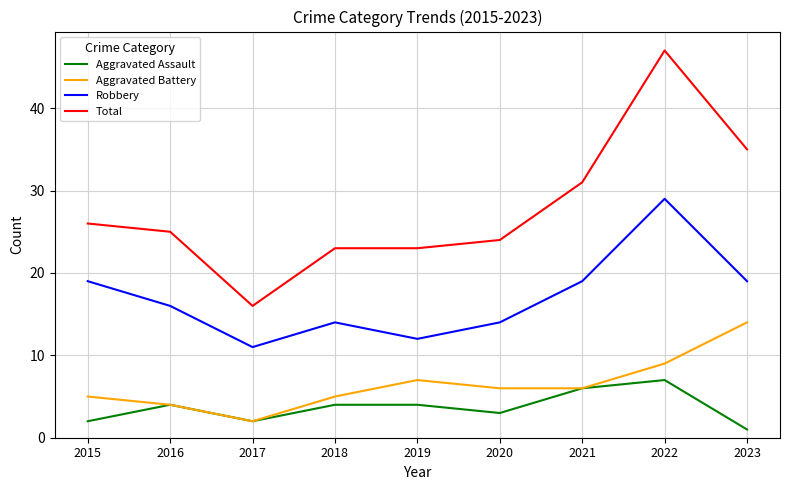

The value of Aggravated Assault at 2016 is 4. True or false?

True